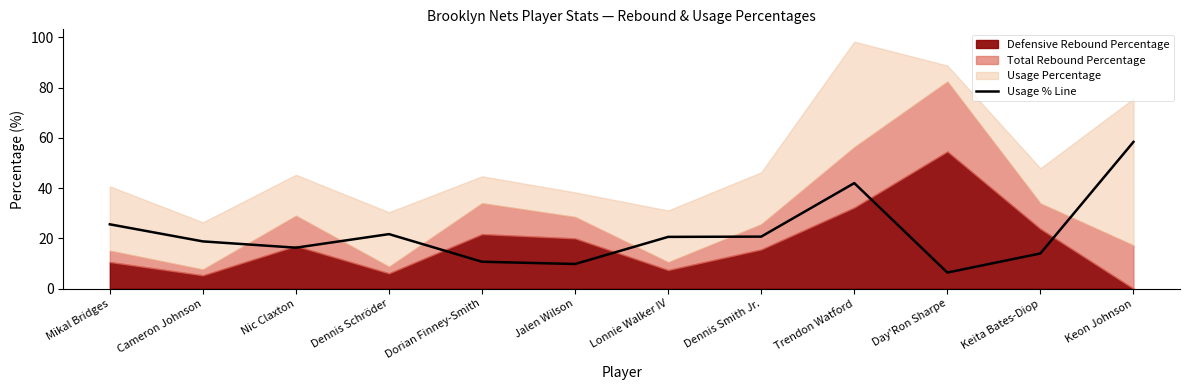

What is the average value?

22.1